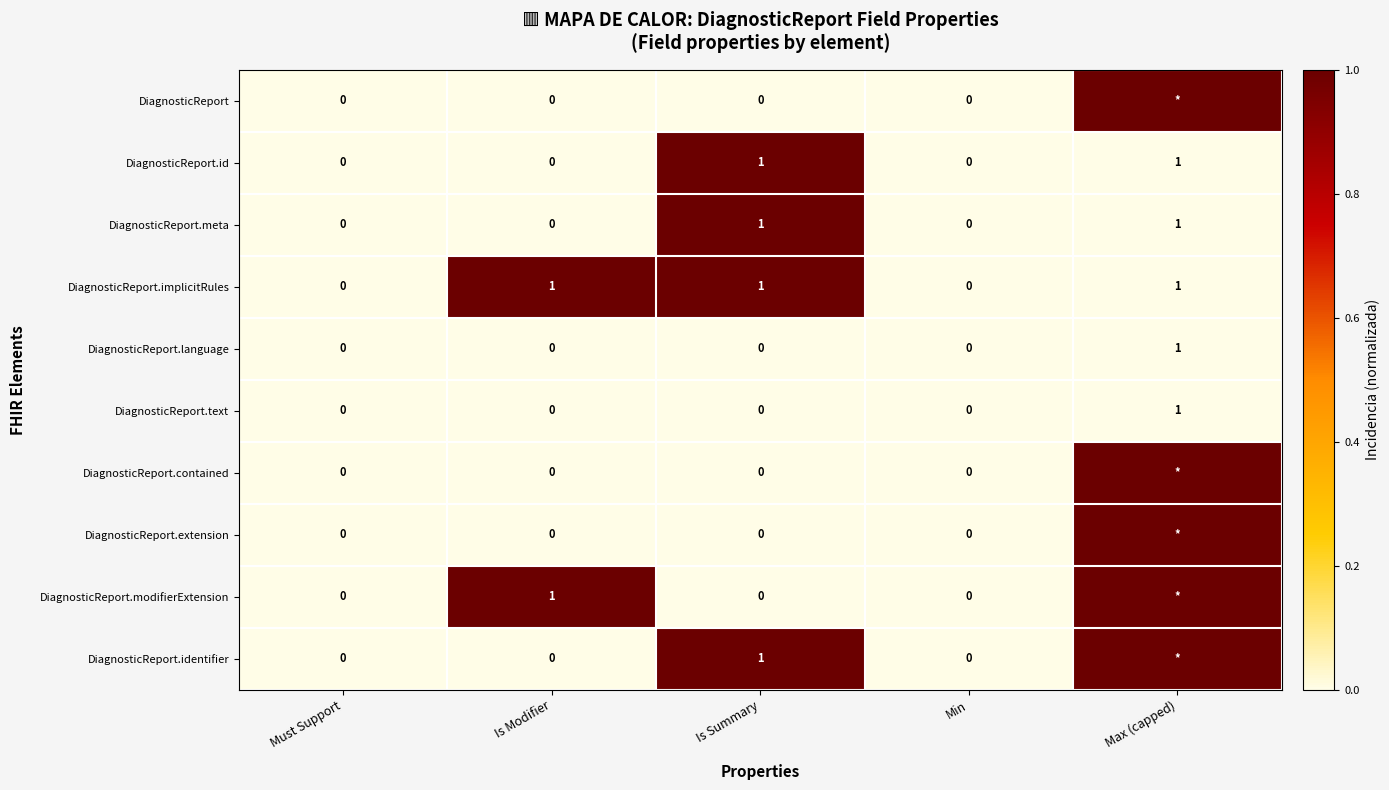

The DiagnosticReport.language series shows 1 at Max (capped). True or false?

True